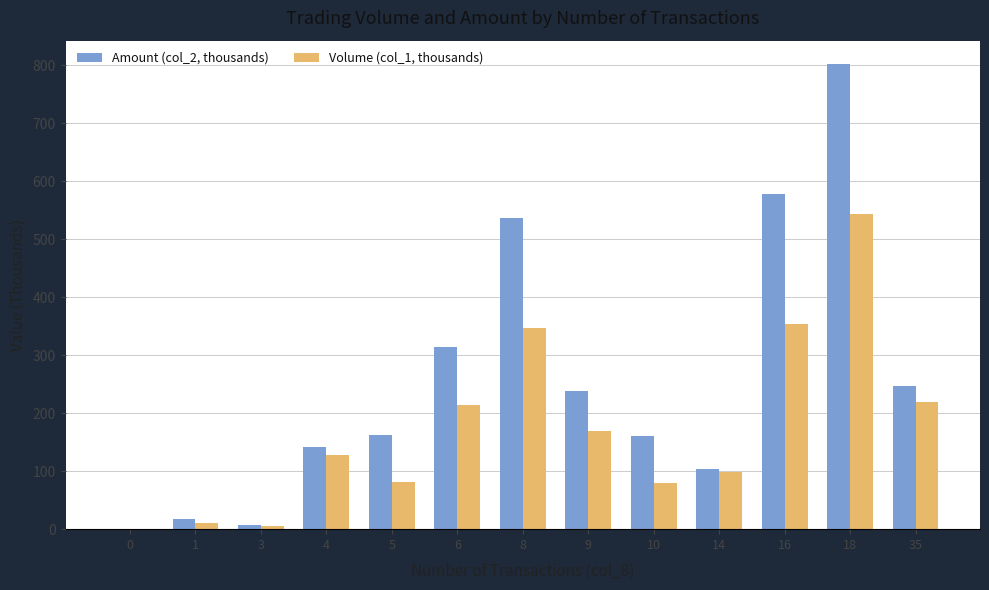

Which series has the largest total across all categories?

Amount (col_2, thousands)